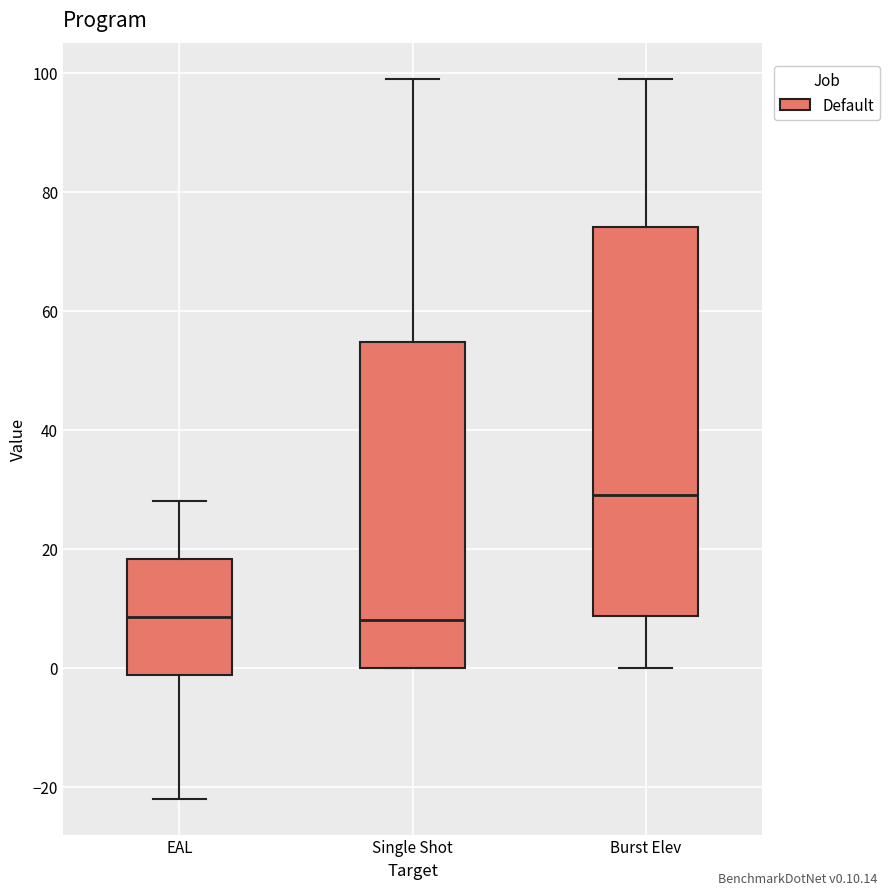

Reading left to right, transcribe this box plot: for each box, give where its median line is, the range the box spans, and where its two whiskers end, as read against the y-axis. The values are not printed on the chart, so give them approximately, as read against the axis.

EAL: median 8, box -2 to 18, whiskers -22 to 28
Single Shot: median 8, box 0 to 54, whiskers 0 to 100
Burst Elev: median 30, box 8 to 74, whiskers 0 to 100